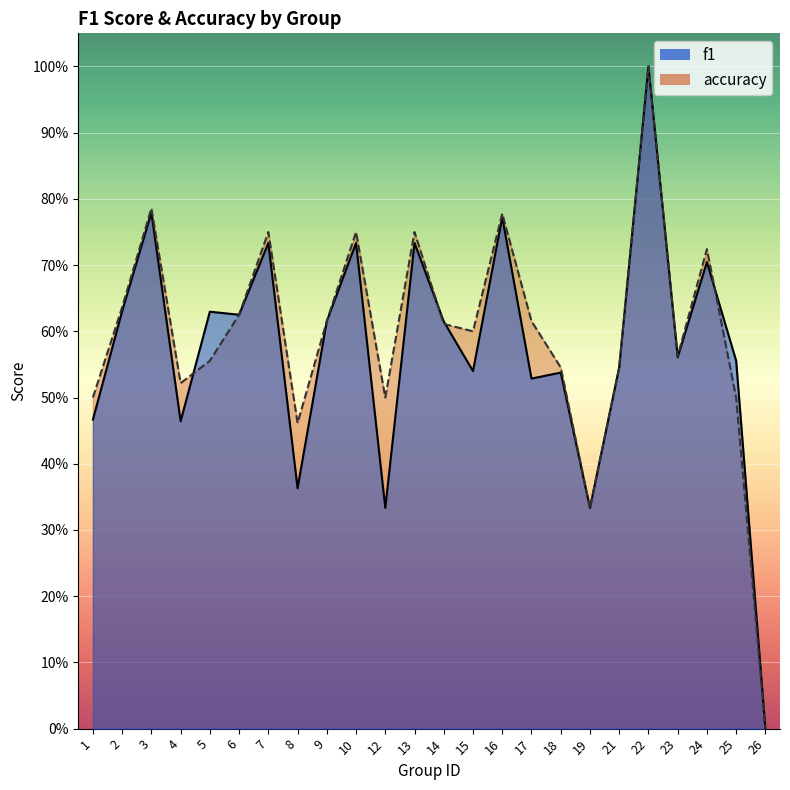

In f1, how many points are lower than both neighbors (excluding endpoints)?

8